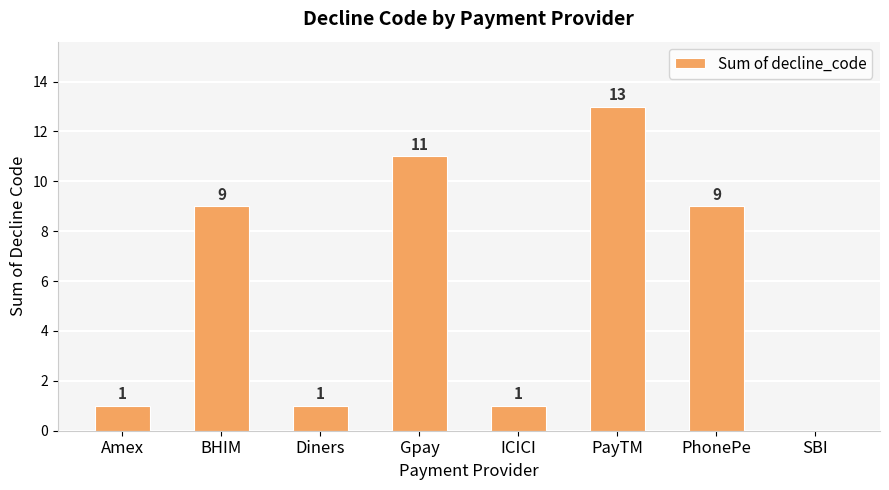

Reading left to right, extract all data points from this chart.

Amex=1	BHIM=9	Diners=1	Gpay=11	ICICI=1	PayTM=13	PhonePe=9	SBI=0